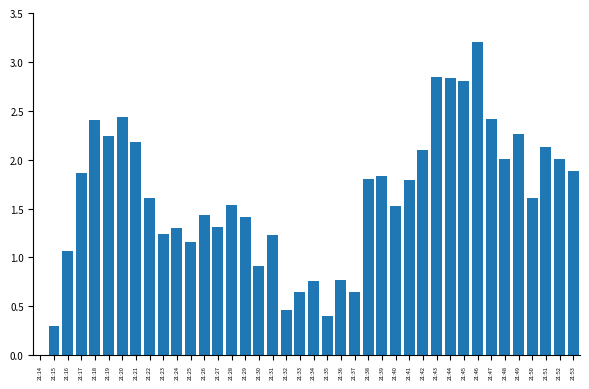

What is the difference between the values at 21:37 and 21:31?

0.6